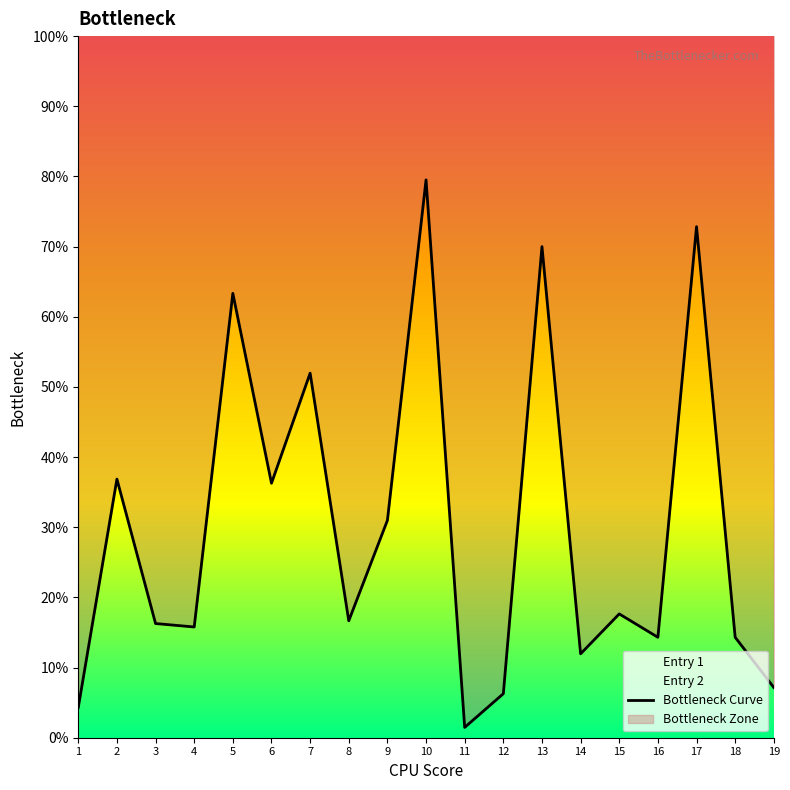

At which category does the data reach its first local peak?

2